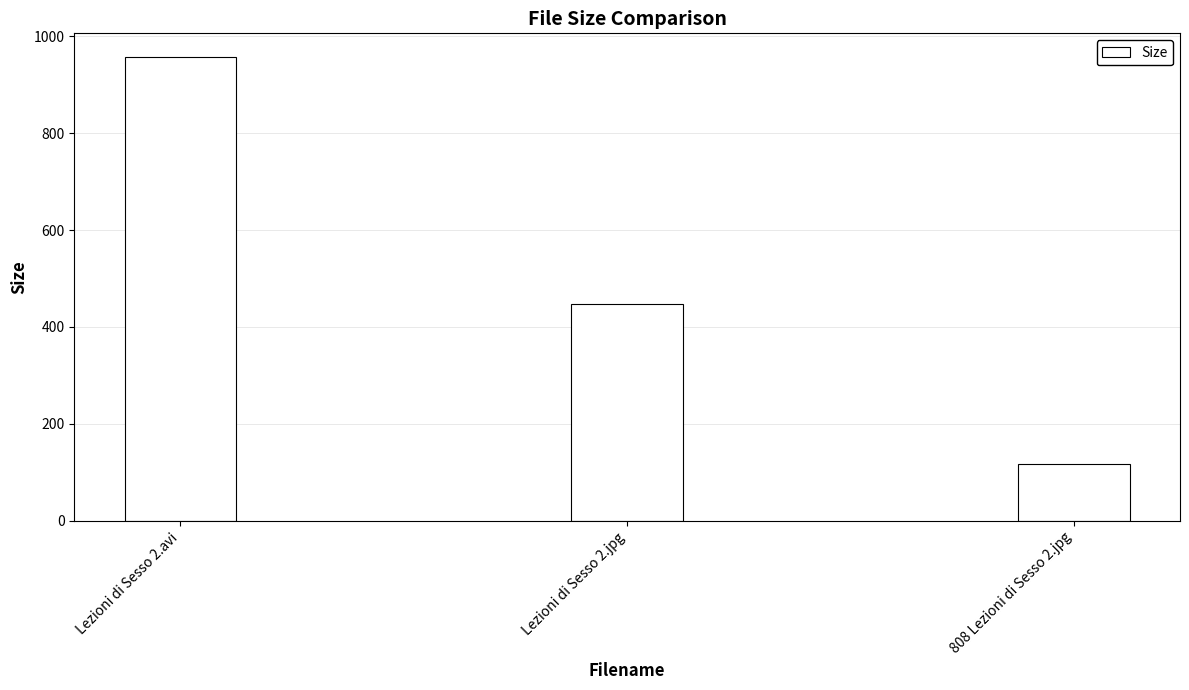

True or false: the data shows 447.1 at Lezioni di Sesso 2.jpg.

True